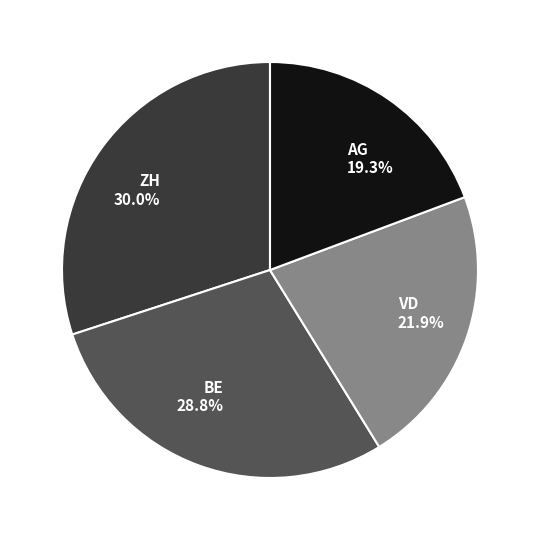

Do AG and BE together represent more than half of the pie?

No